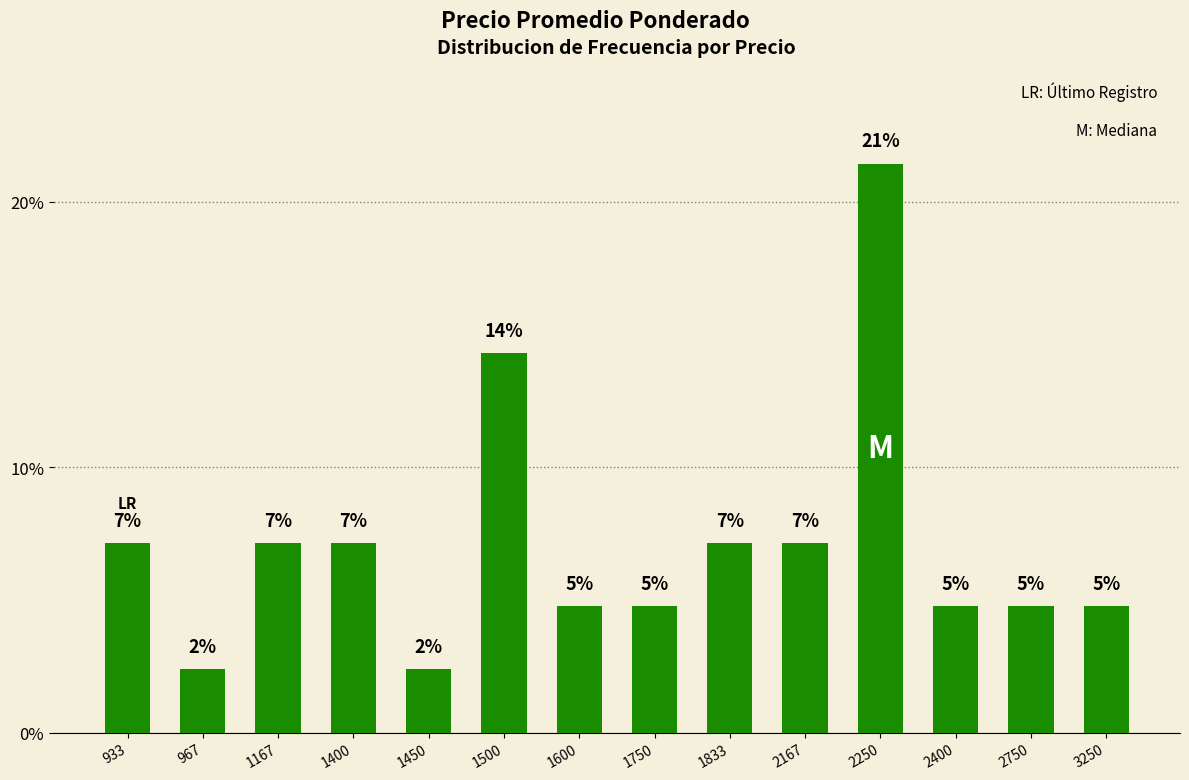

Are the bars horizontal?

No